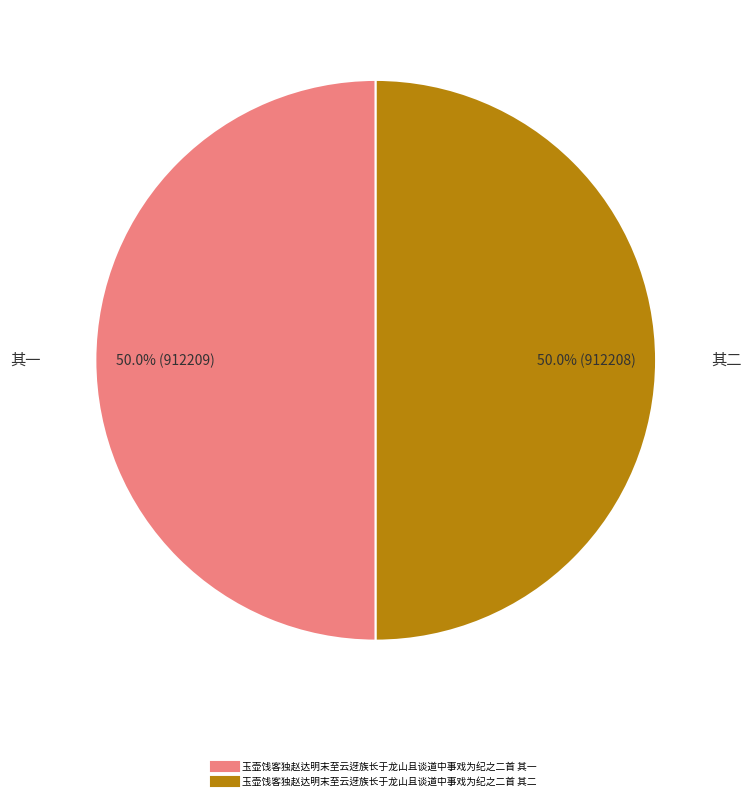

To the nearest percent, what is the combined percentage of 玉壶饯客独赵达明末至云迓族长于龙山且谈道中事戏为纪之二首 其一 and 玉壶饯客独赵达明末至云迓族长于龙山且谈道中事戏为纪之二首 其二?

100%